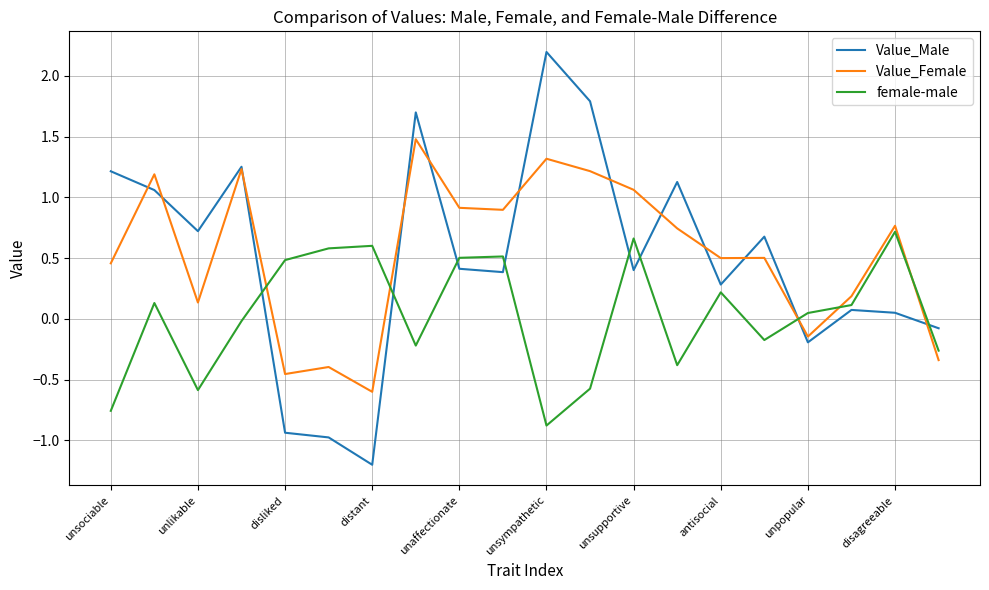

After their last crossing, which series has the higher values: female-male or Value_Female?

female-male